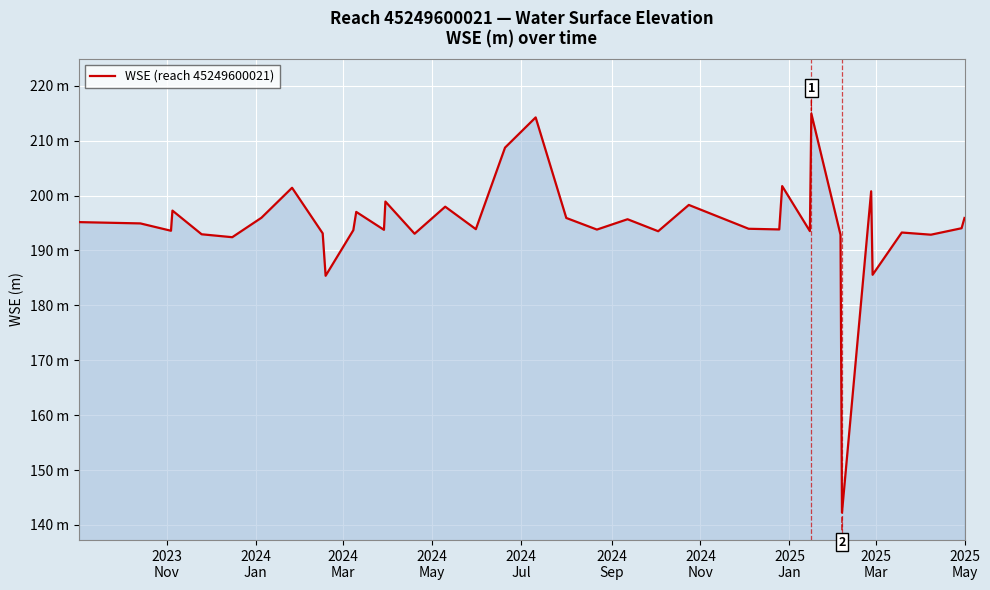

What is the value of the 35th point from the left?

192.9